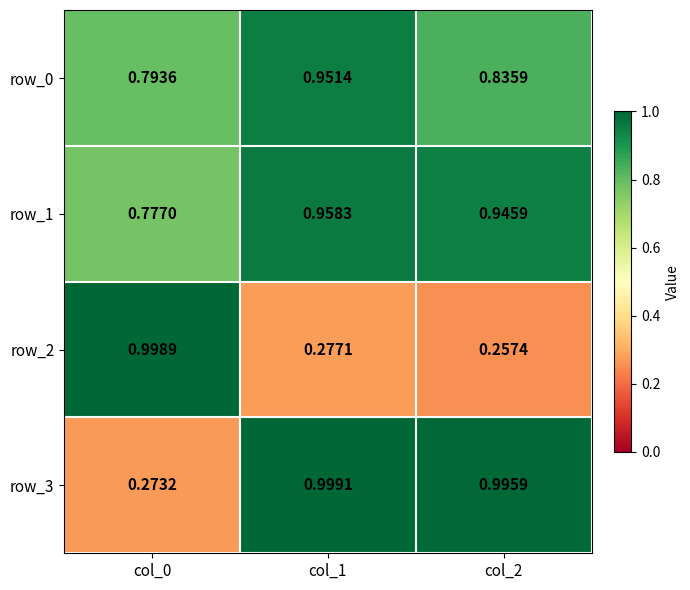

What is the difference between the second highest and minimum values in the row_3 series?

0.7